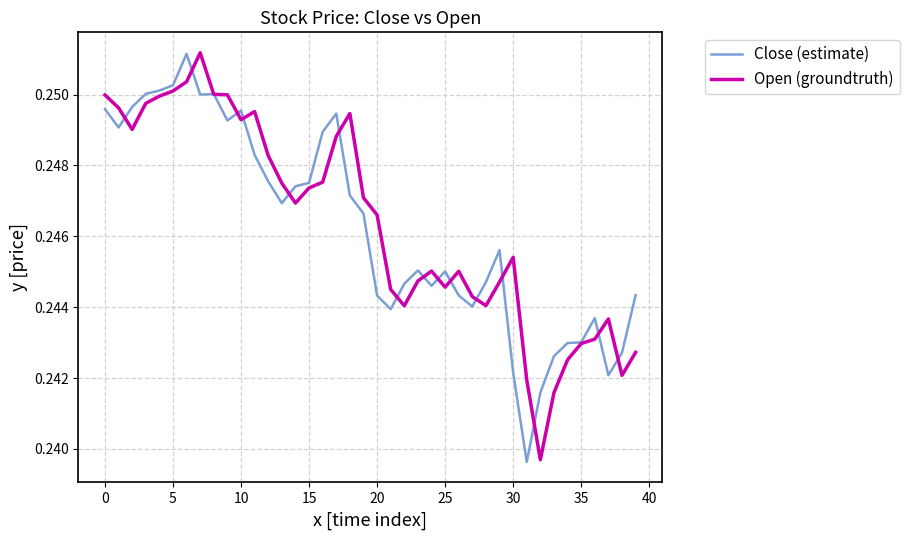

What are all the series names shown in the legend?

Close (estimate), Open (groundtruth)